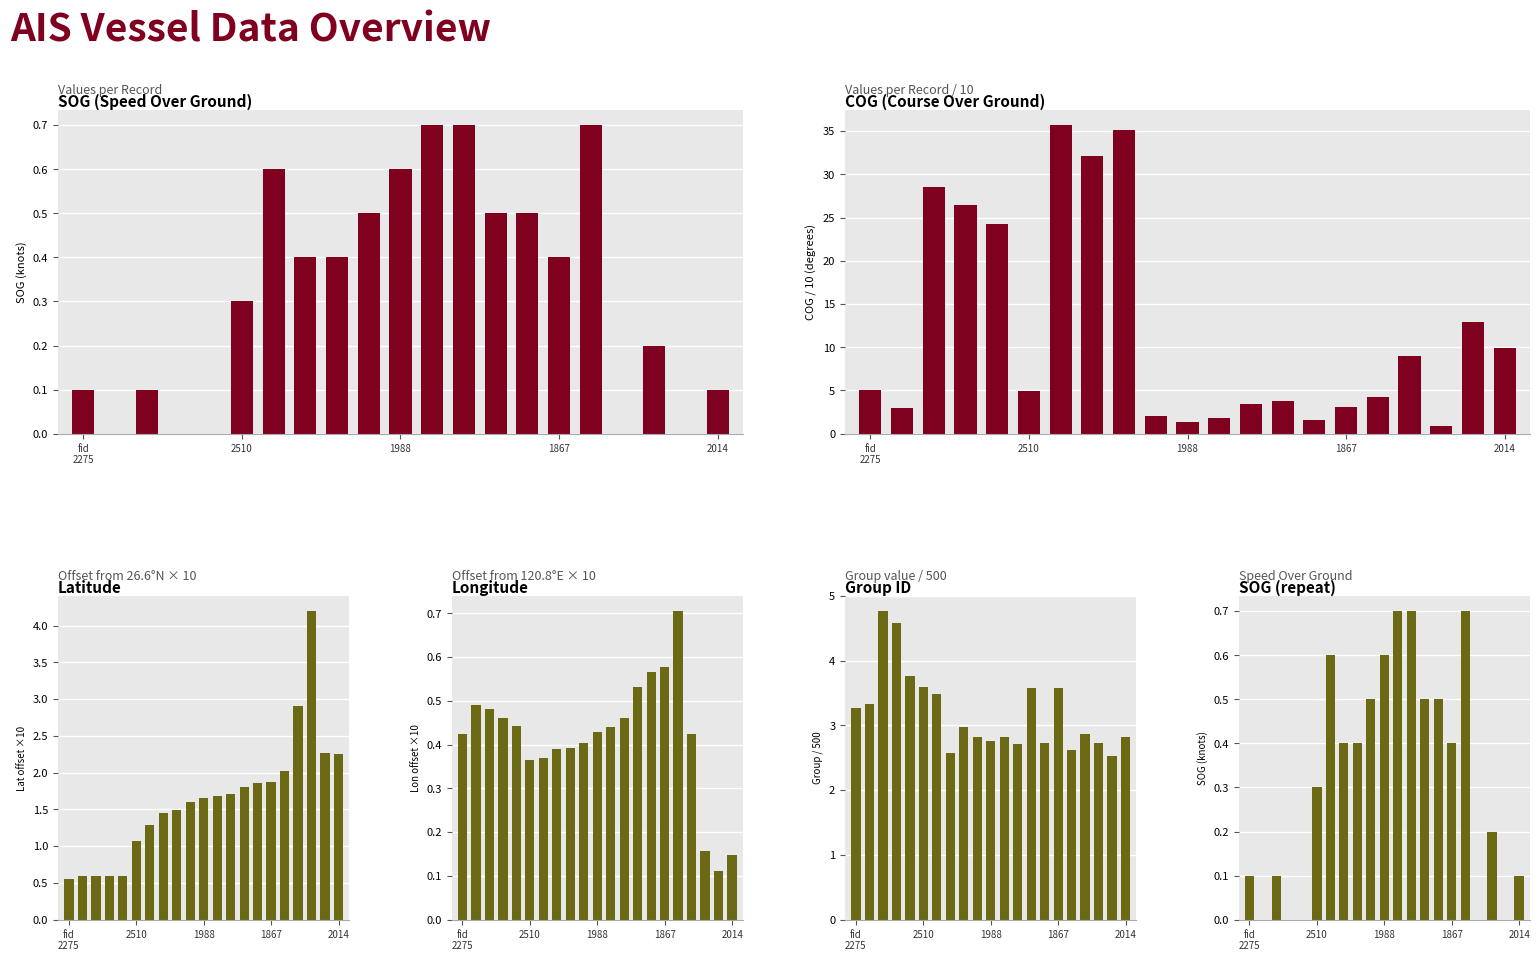

Between 17 and 18, which series saw the biggest shift?

COG (Course Over Ground)